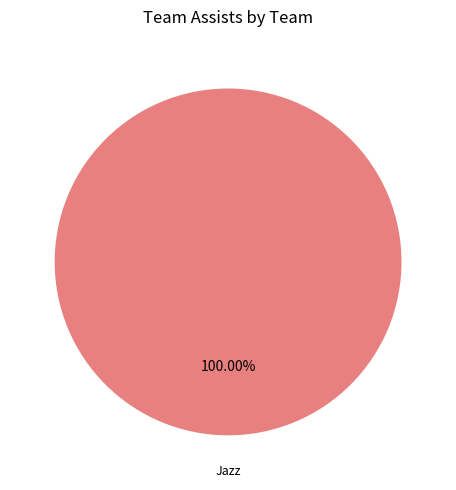

Does any single category account for the majority?

Yes